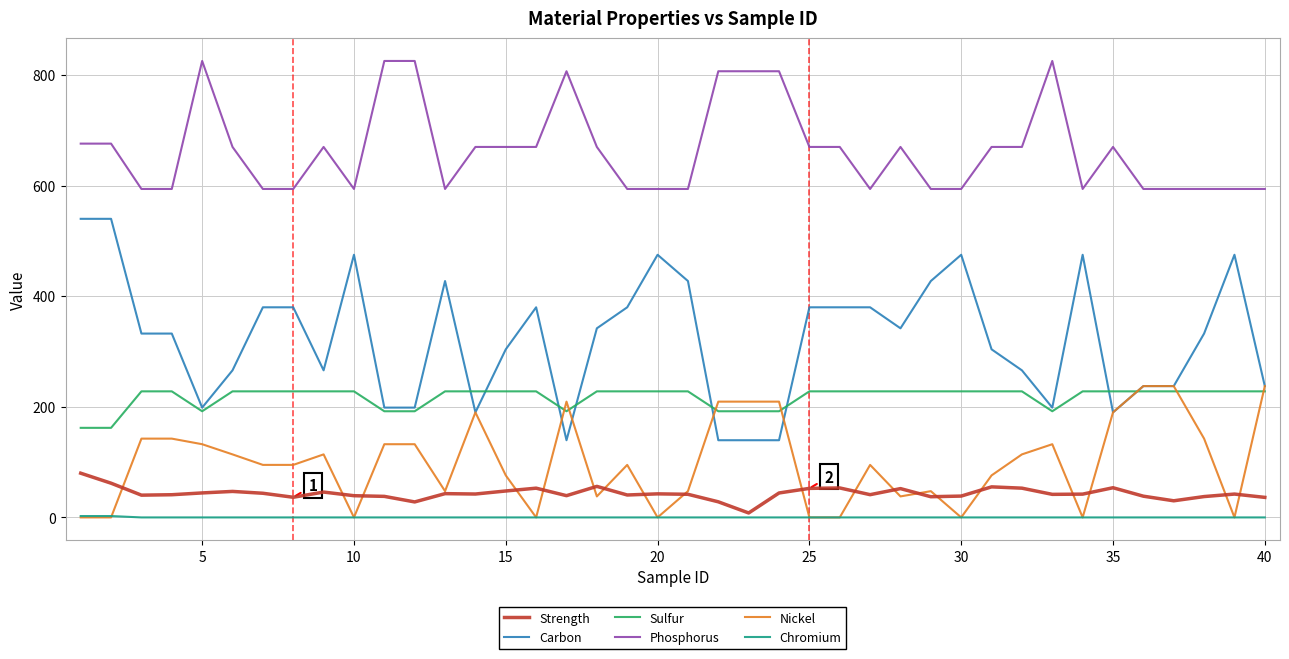

What is the maximum value for Sulfur?

228.0